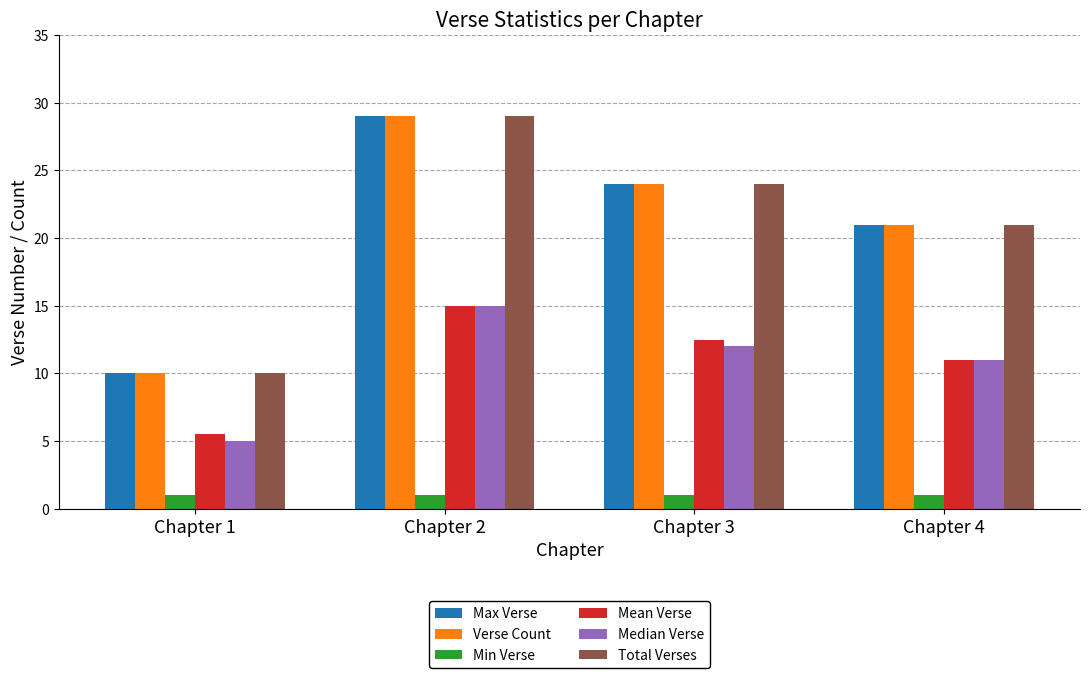

Reading right to left, list all the values displayed in this chart.

Max Verse: Chapter 4=21.0	Chapter 3=24.0	Chapter 2=29.0	Chapter 1=10.0
Verse Count: Chapter 4=21.0	Chapter 3=24.0	Chapter 2=29.0	Chapter 1=10.0
Min Verse: Chapter 4=1.0	Chapter 3=1.0	Chapter 2=1.0	Chapter 1=1.0
Mean Verse: Chapter 4=11.0	Chapter 3=12.5	Chapter 2=15.0	Chapter 1=5.5
Median Verse: Chapter 4=11.0	Chapter 3=12.0	Chapter 2=15.0	Chapter 1=5.0
Total Verses: Chapter 4=21.0	Chapter 3=24.0	Chapter 2=29.0	Chapter 1=10.0